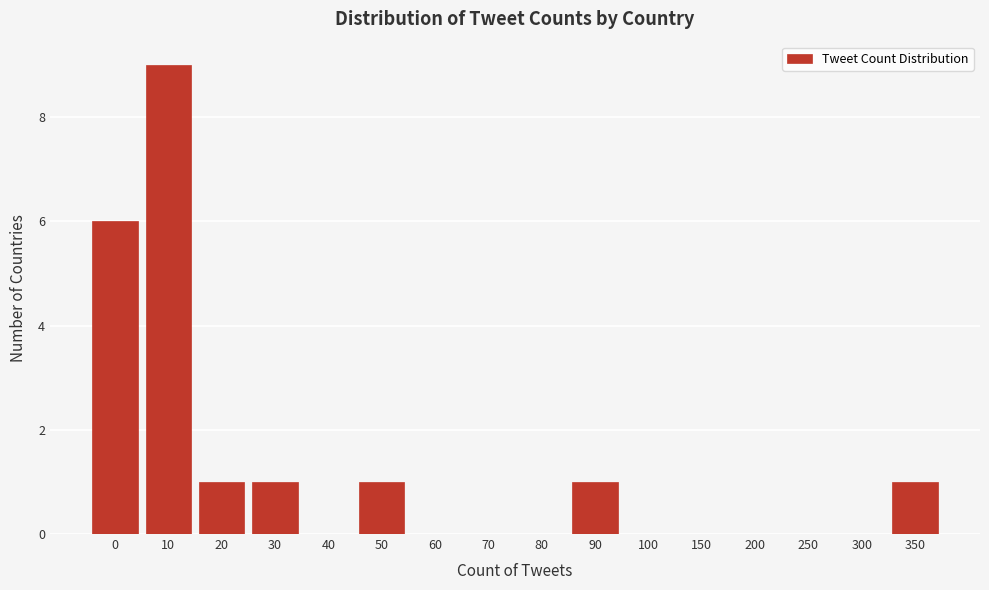

Reading left to right, transcribe all the data shown in this chart.

0=6	10=9	20=1	30=1	40=0	50=1	60=0	70=0	80=0	90=1	100=0	150=0	200=0	250=0	300=0	350=1